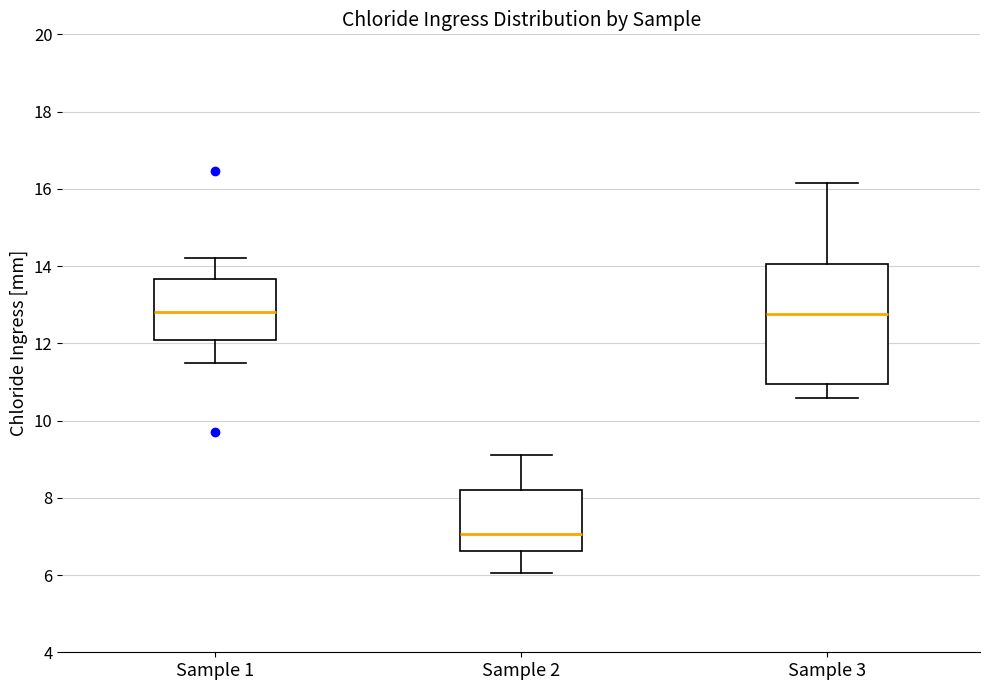

Comparing the boxes themselves (not the whiskers), which one is the tallest?

Sample 3